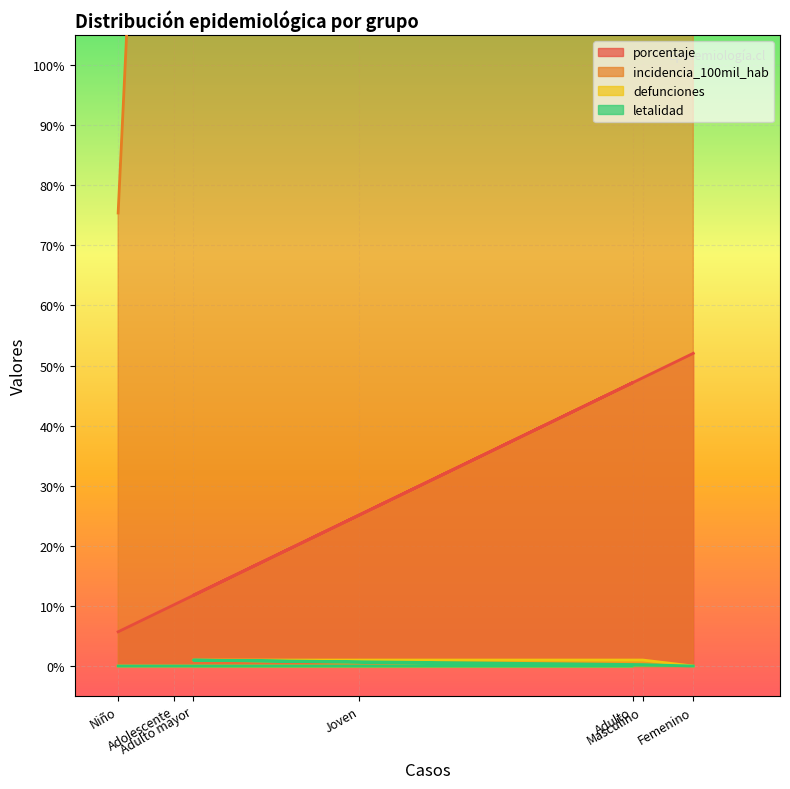

True or false: incidencia_100mil_hab and defunciones cross at least once.

False